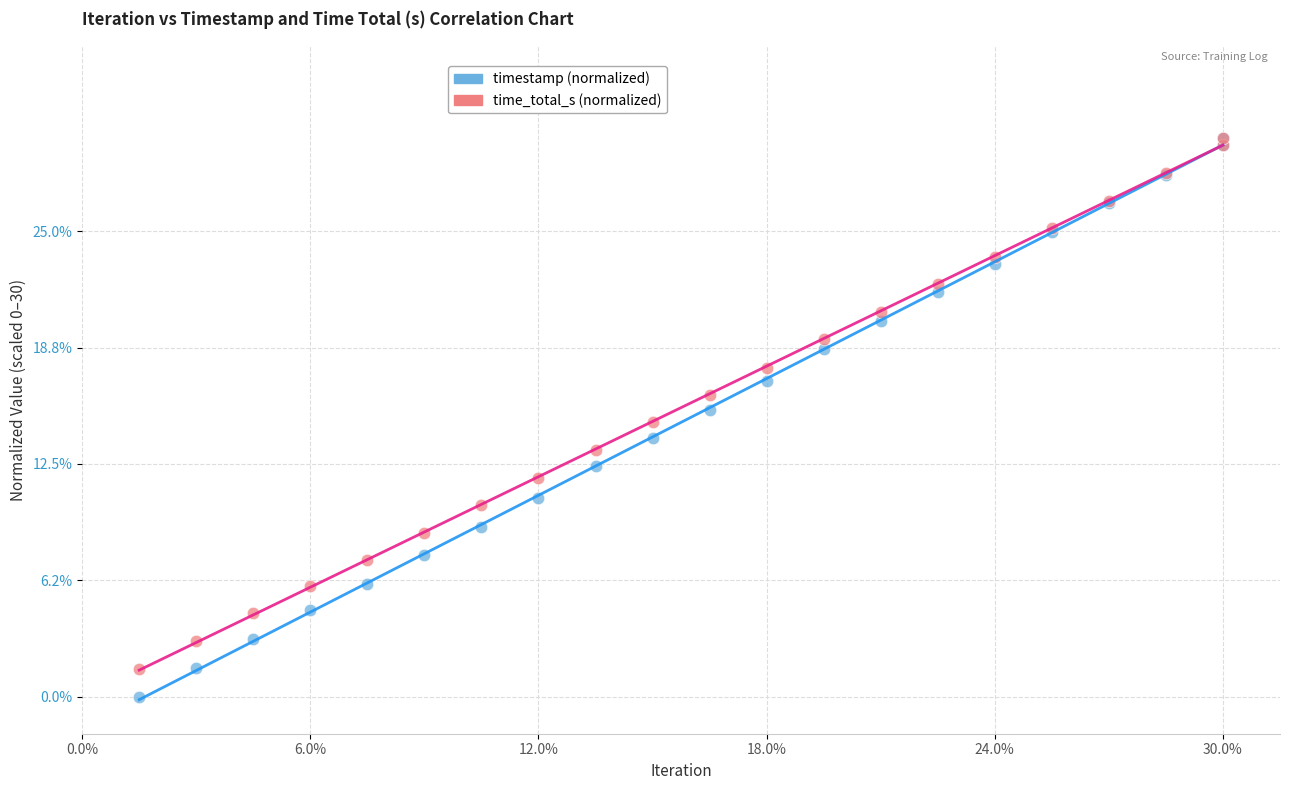

What are all the series names shown in the legend?

timestamp (normalized), time_total_s (normalized)